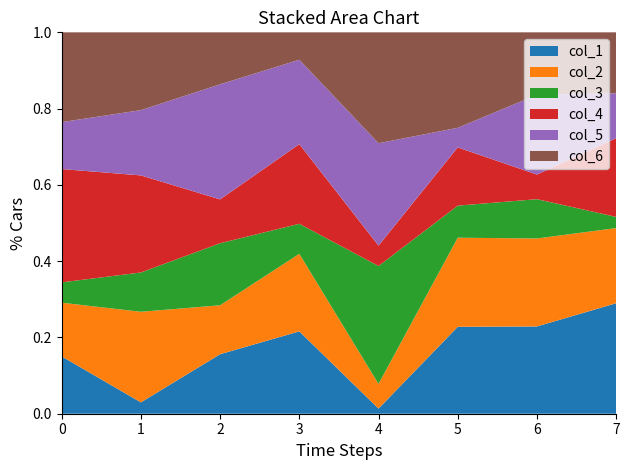

Reading left to right, list all the values displayed in this chart.

col_1: 502975	111626	490641	834220	41173	852213	750364	869919
col_2: 470642	891904	403731	785338	197818	873303	756026	591951
col_3: 178220	386795	511603	304501	945466	314477	337794	87838
col_4: 993793	955427	361531	806772	163184	570855	211422	620068
col_5: 411294	642582	949010	854787	821035	192413	686048	353507
col_6: 787452	765900	428715	277626	889145	935810	536580	479785